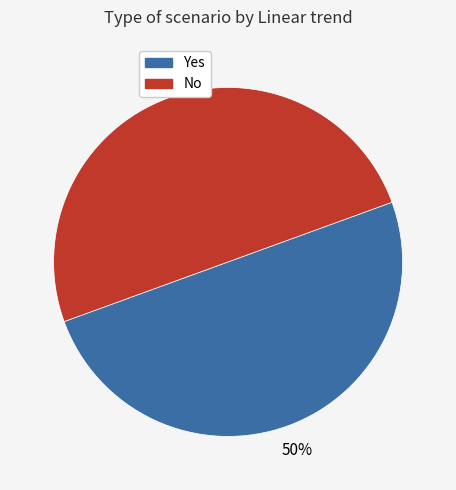

Is the sum of Yes and No greater than half?

Yes